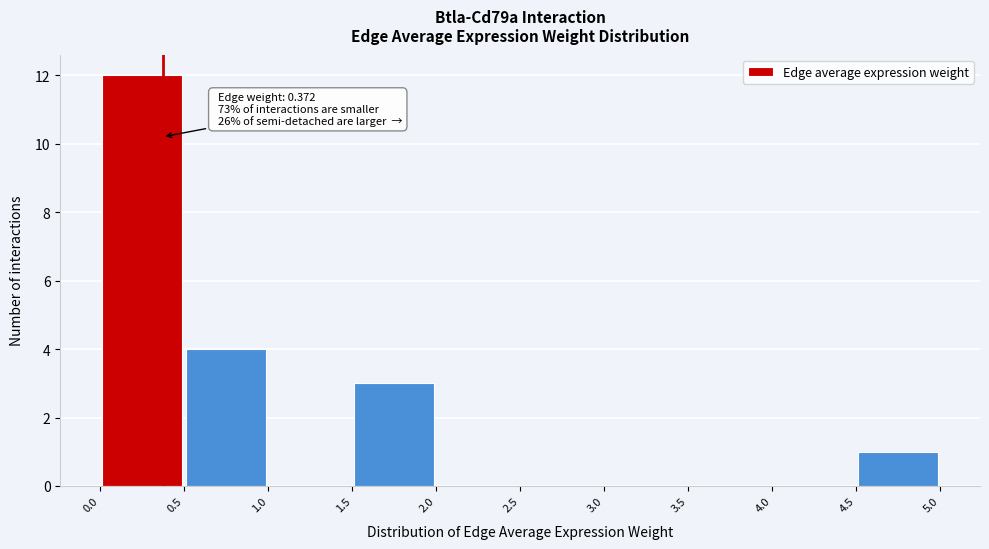

Which range on the x-axis has the tallest bar?

0.0 to 0.5